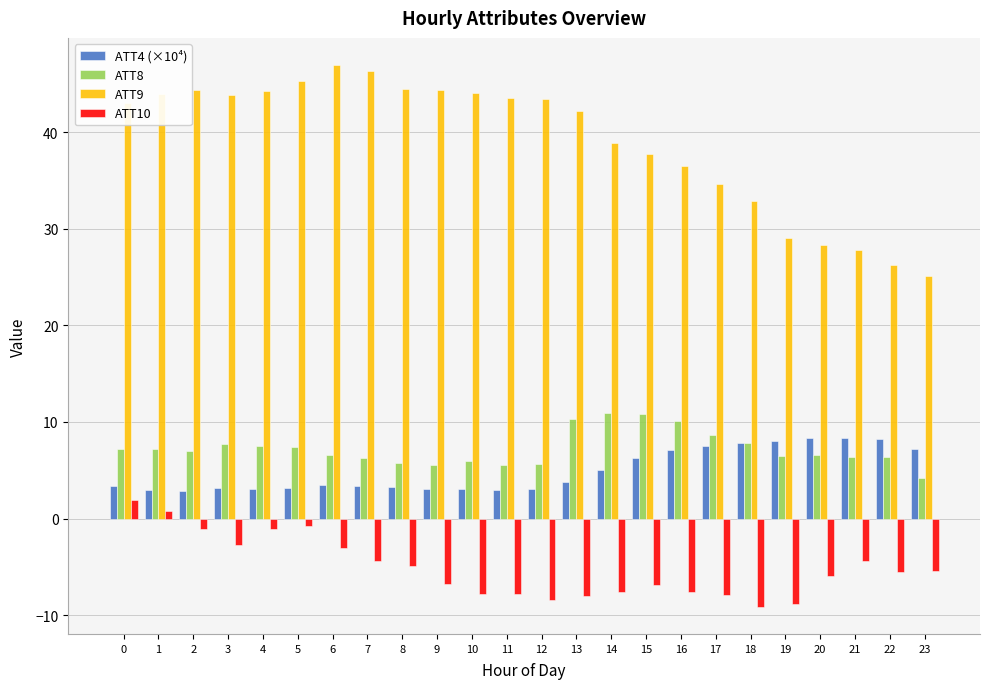

How many negative values does the ATT10 series have?

22